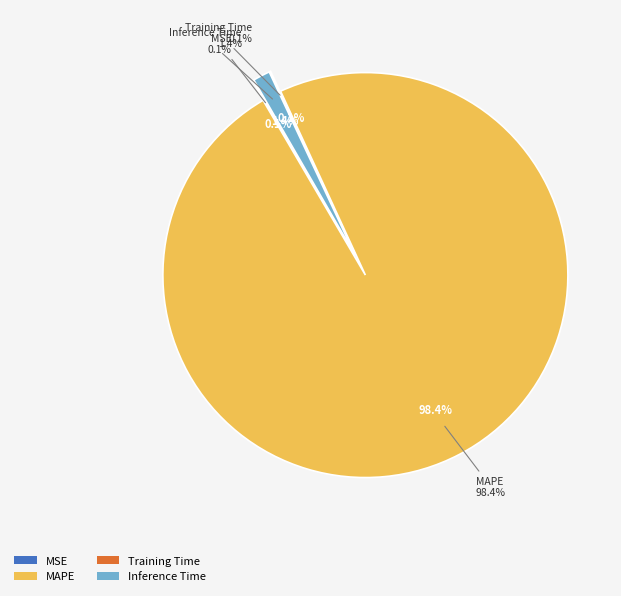

To the nearest percent, what portion does Inference Time represent?

1%